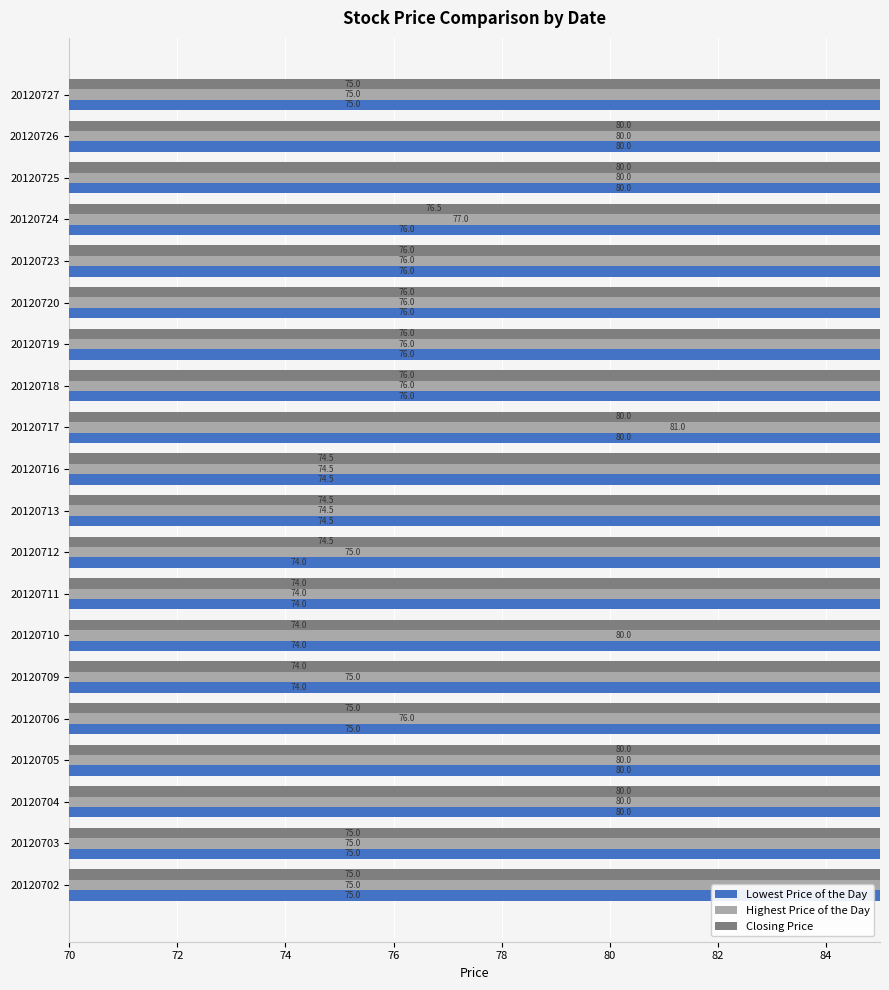

True or false: Closing Price has a value of 51.4 at 20120704.

False